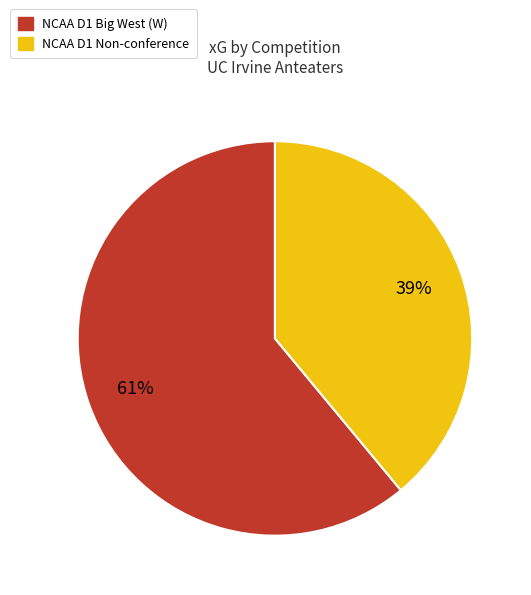

Is there any slice that represents more than half of the pie?

Yes